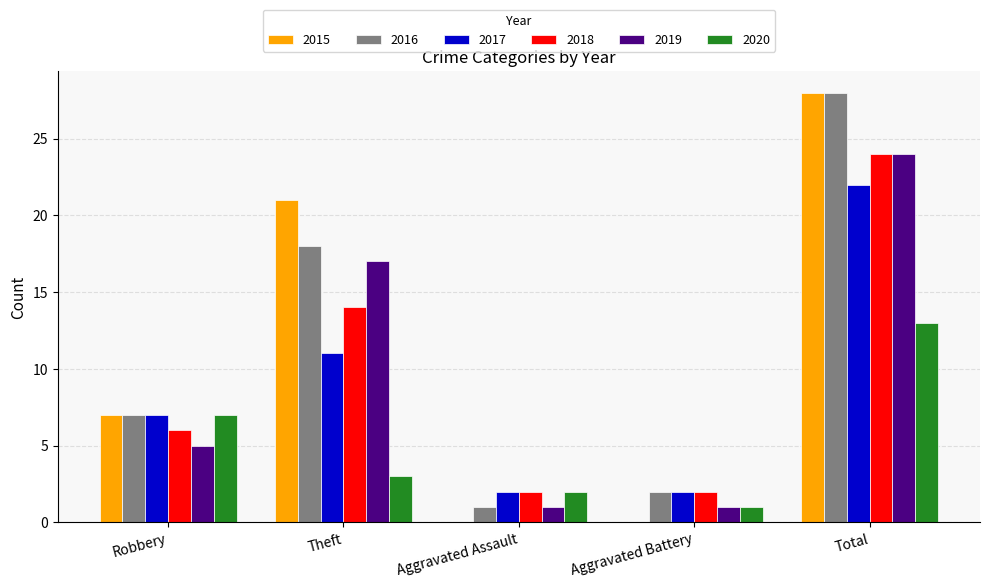

Where is 2020 nearest to the value 7?

Robbery